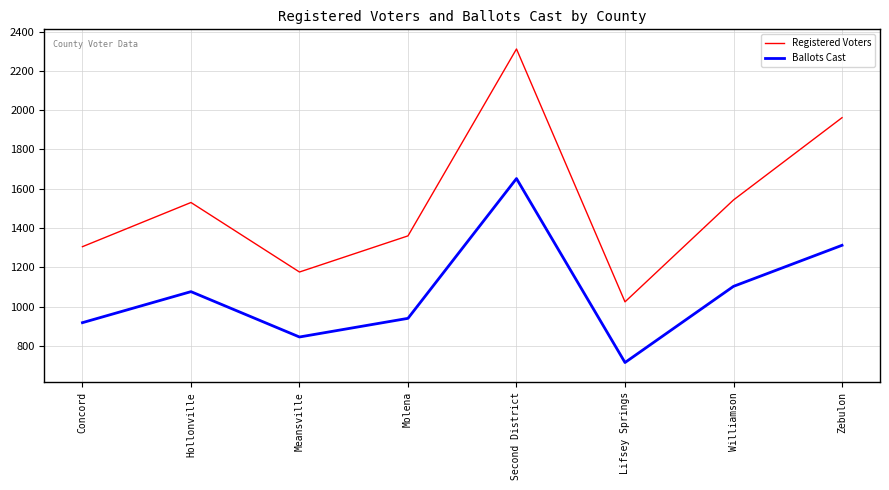

What is the sum of the Ballots Cast values at Williamson and Hollonville?

2179